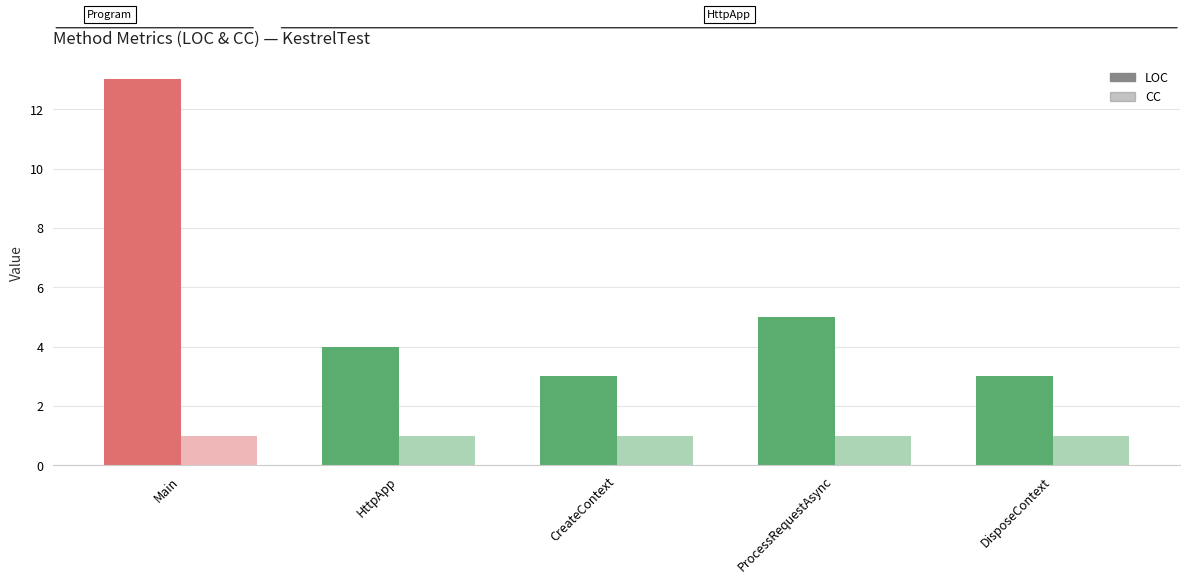

How many bars are there in total?

10